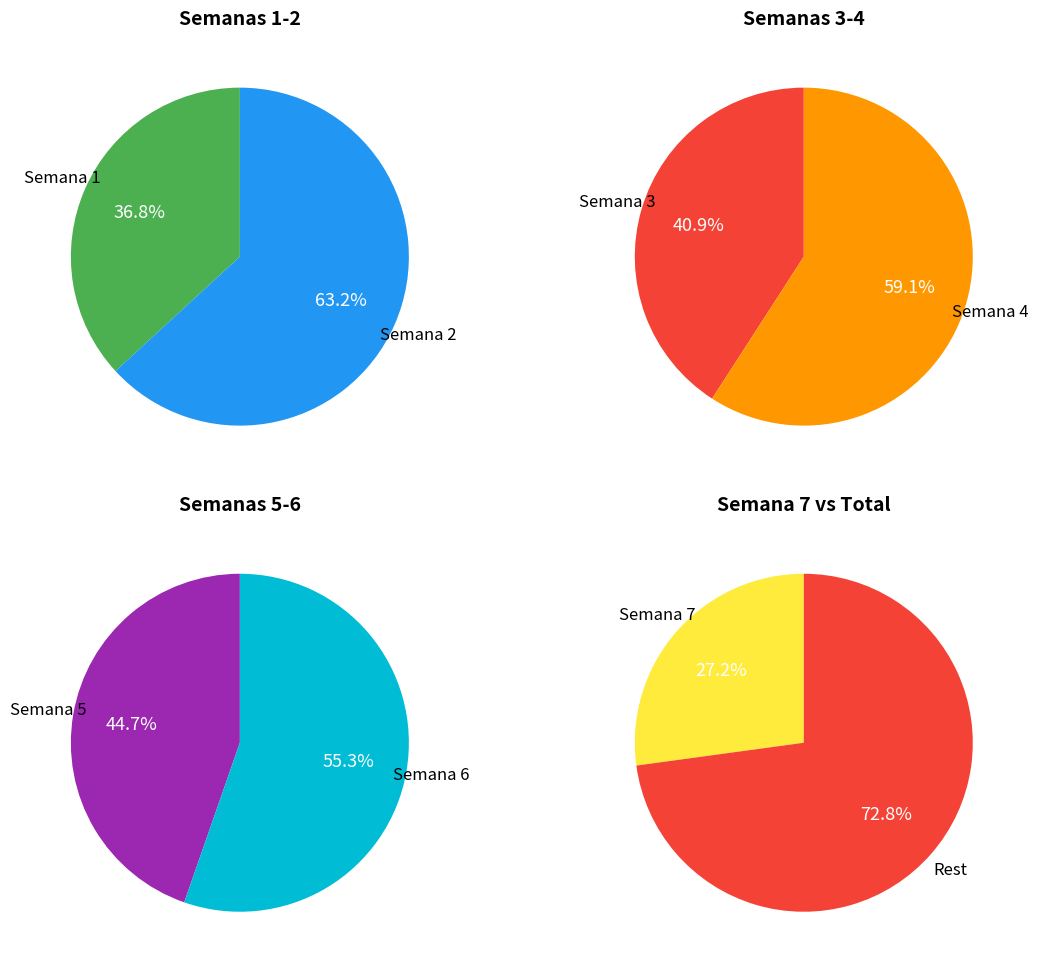

What percentage is the Semana 7 slice, to the nearest percent?

27%